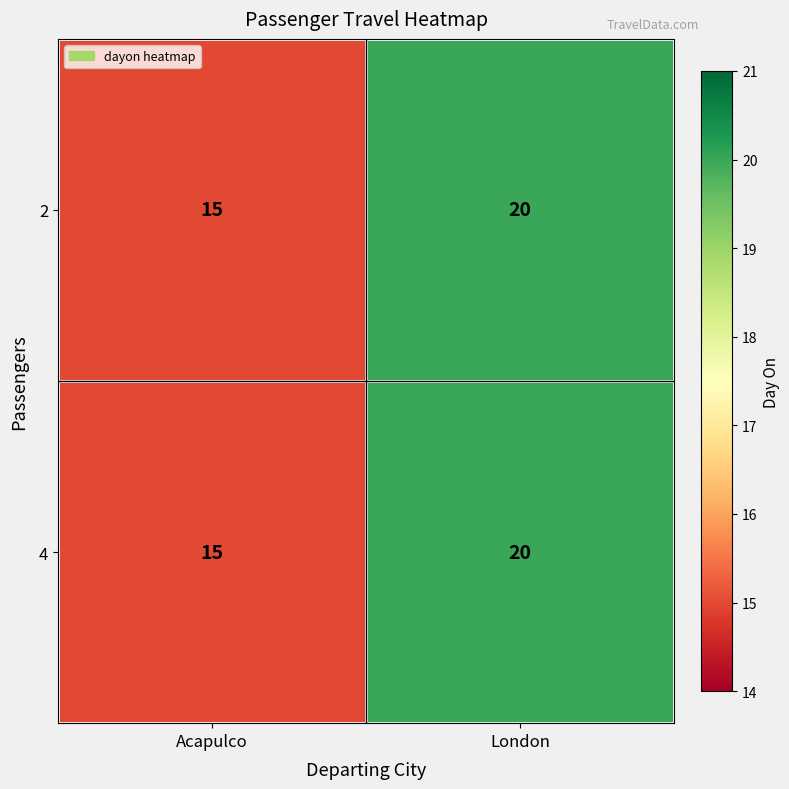

List the labels in order of 2 value, smallest first.

Acapulco, London